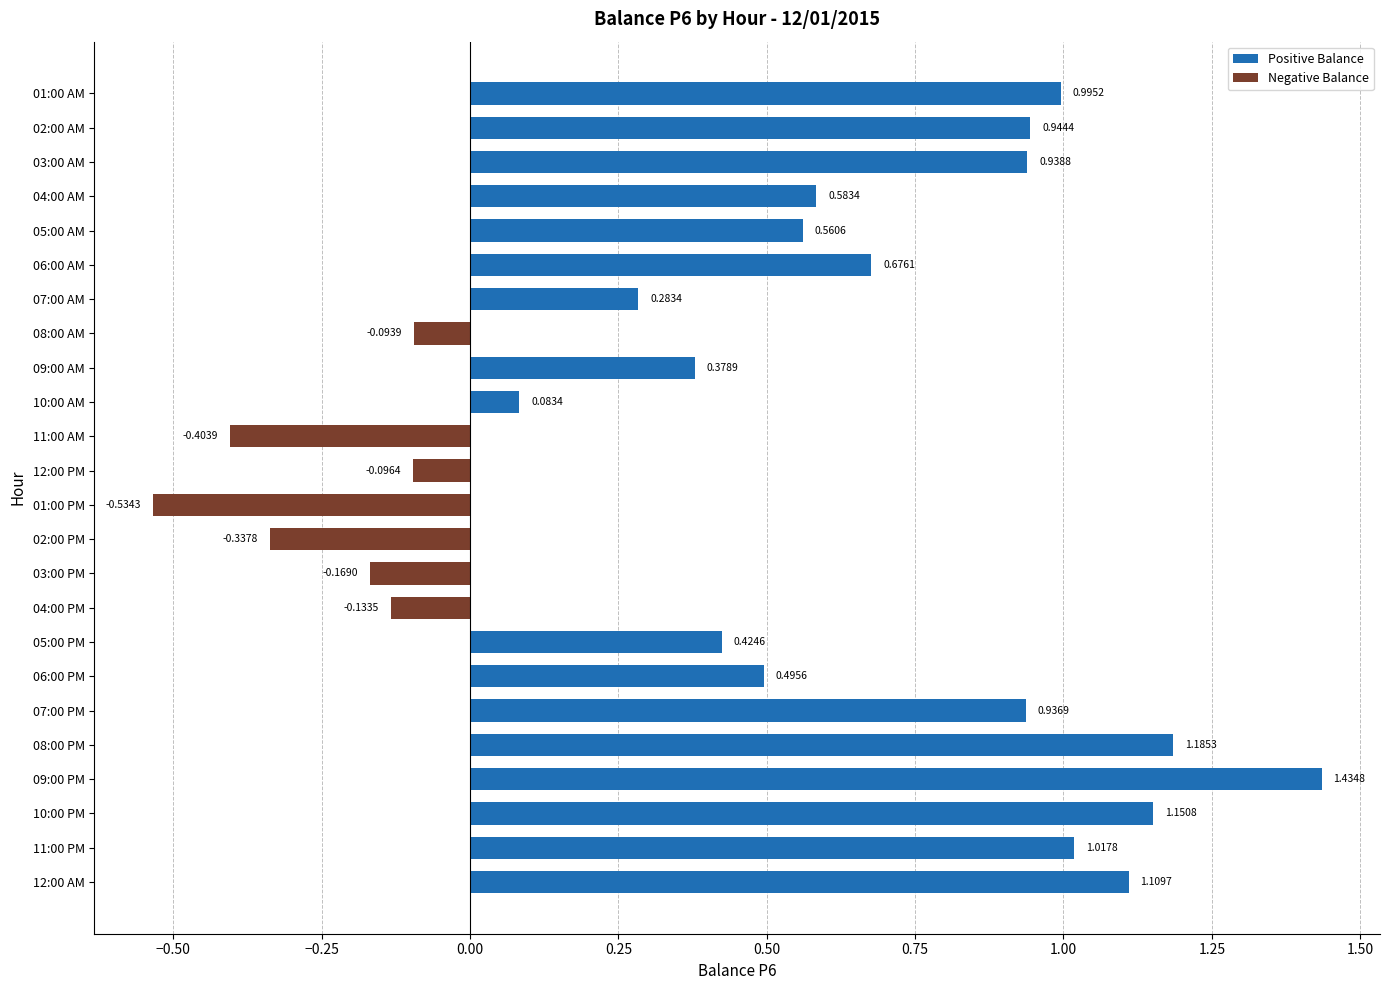

At which category does the chart reach its peak across all series?

09:00 PM